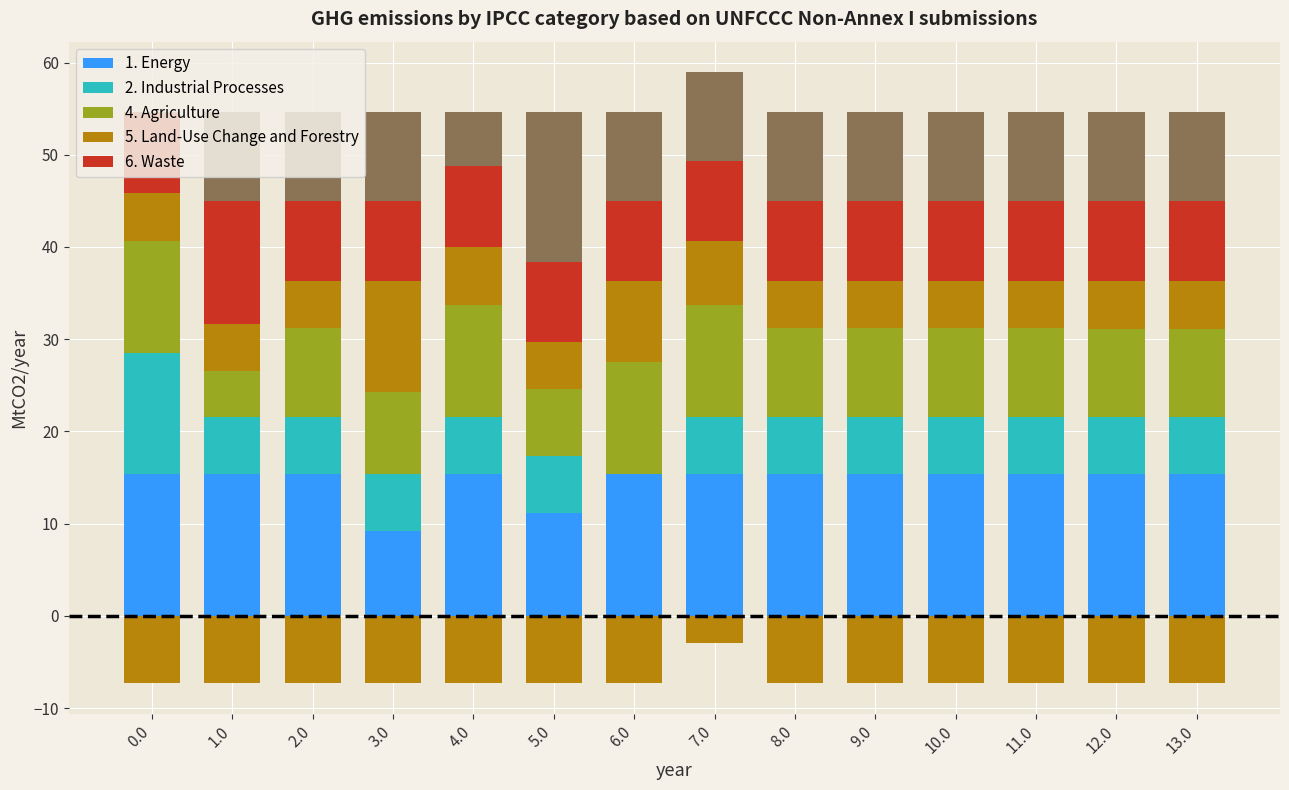

At which category is the sum across all series the highest?

7.0